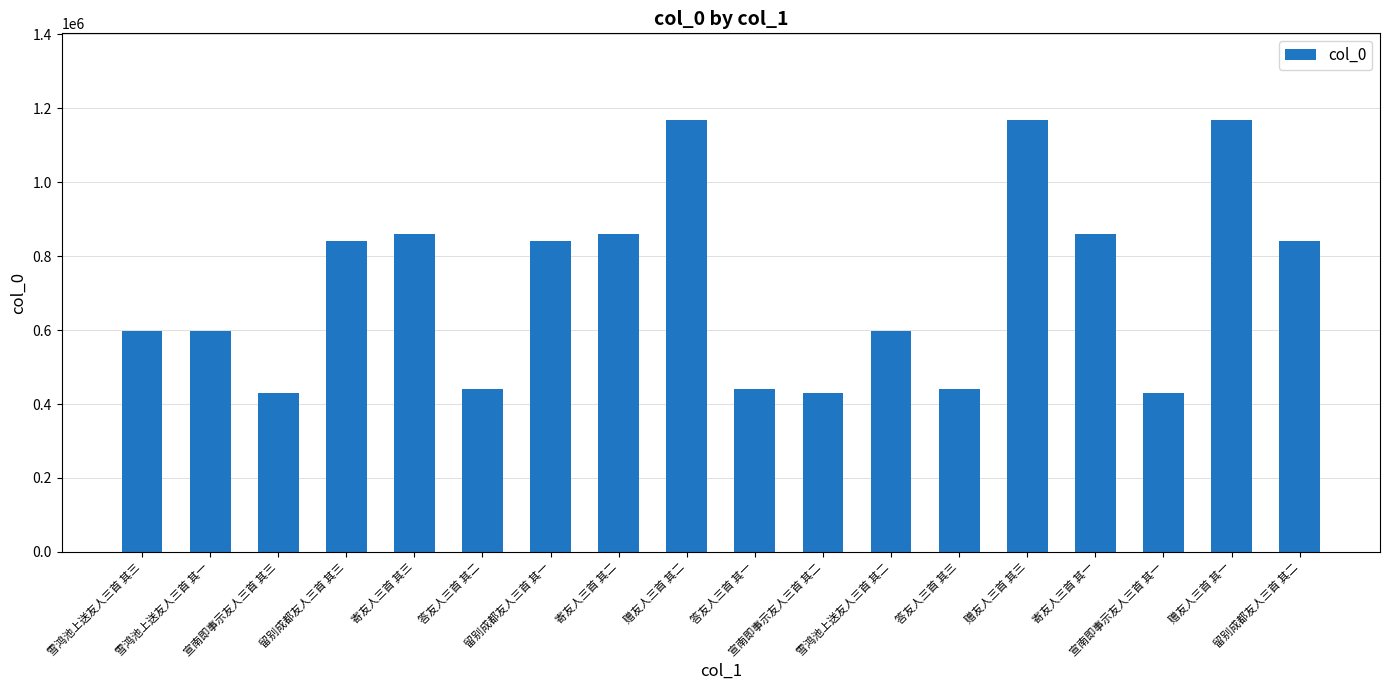

The chart shows a value of 1793560 at 赠友人三首 其二. True or false?

False